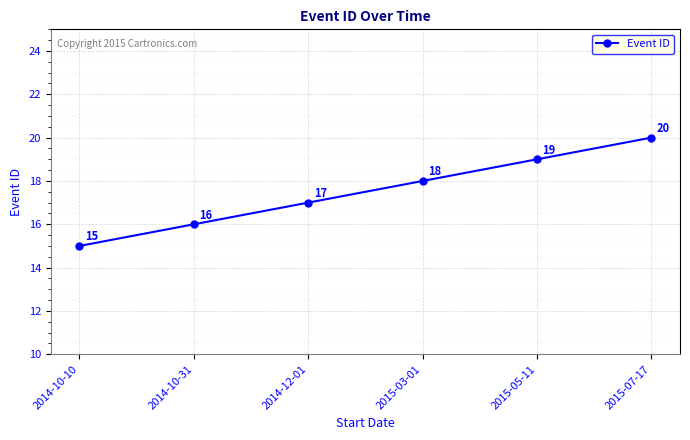

The value at 2014-10-31 is 29. True or false?

False